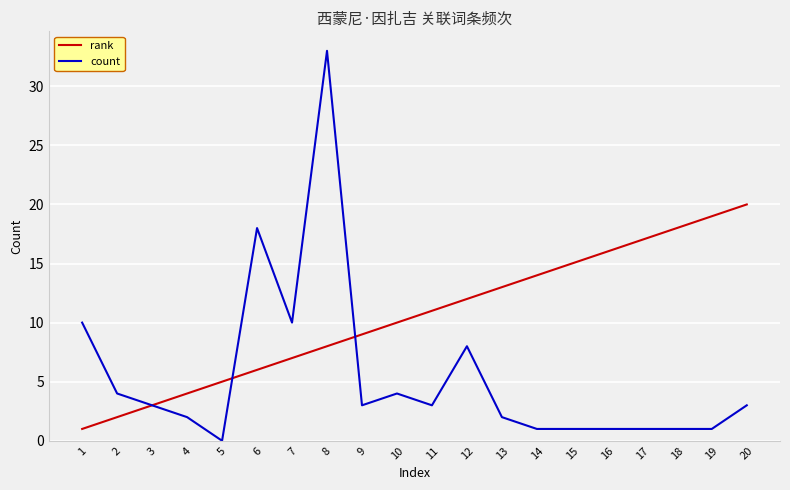

Between 6 and 16, which series saw the biggest shift?

count